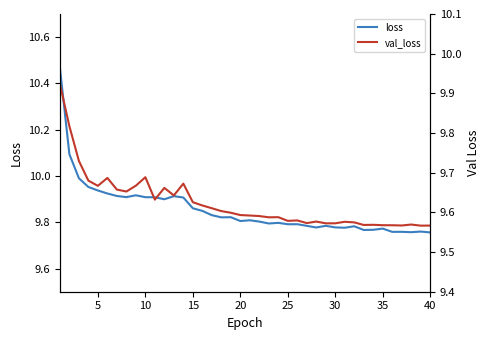

True or false: loss and val_loss intersect in this chart.

False